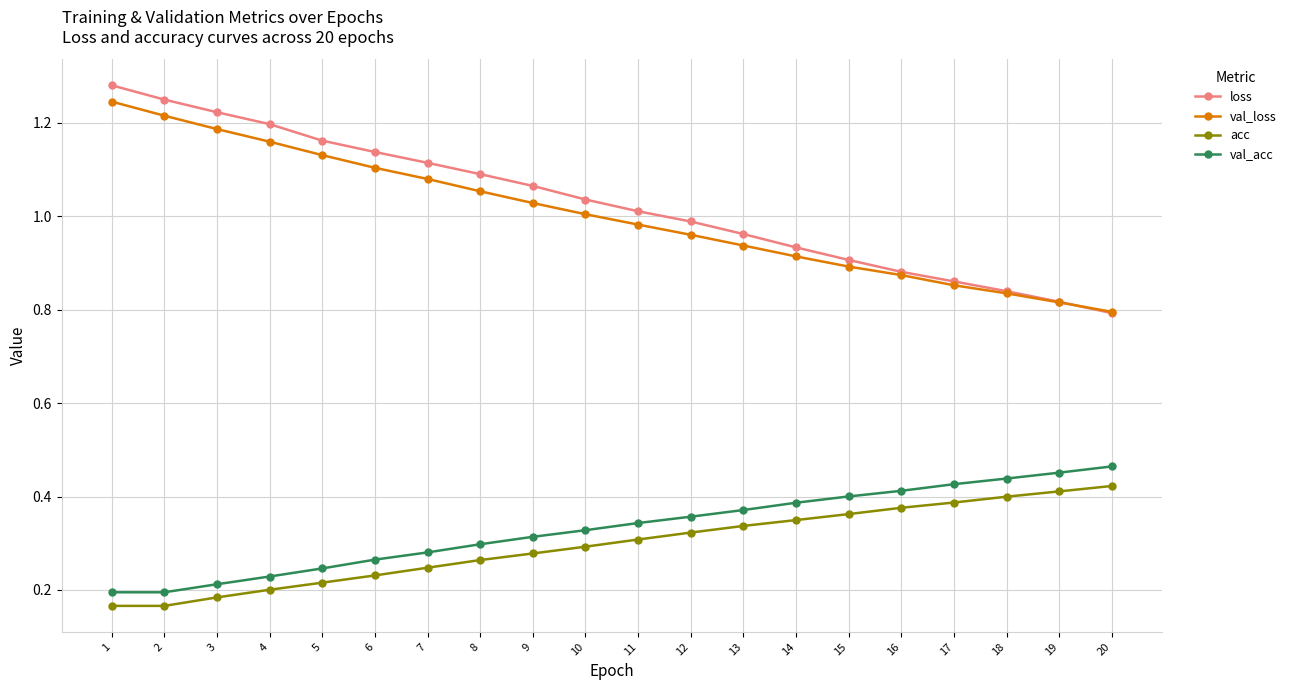

True or false: acc and val_acc cross at least once.

False